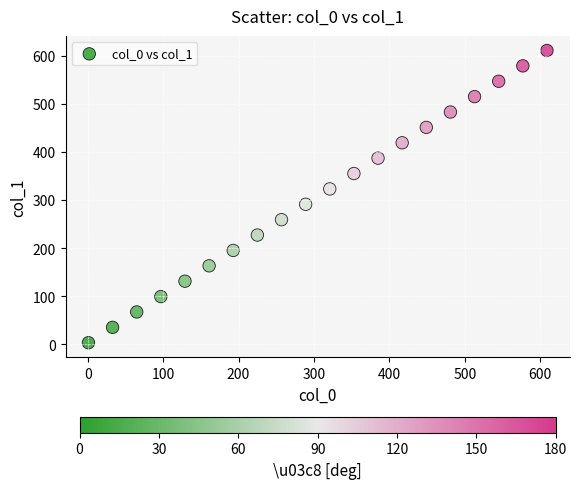

What is the range of X values (max minus min)?

608